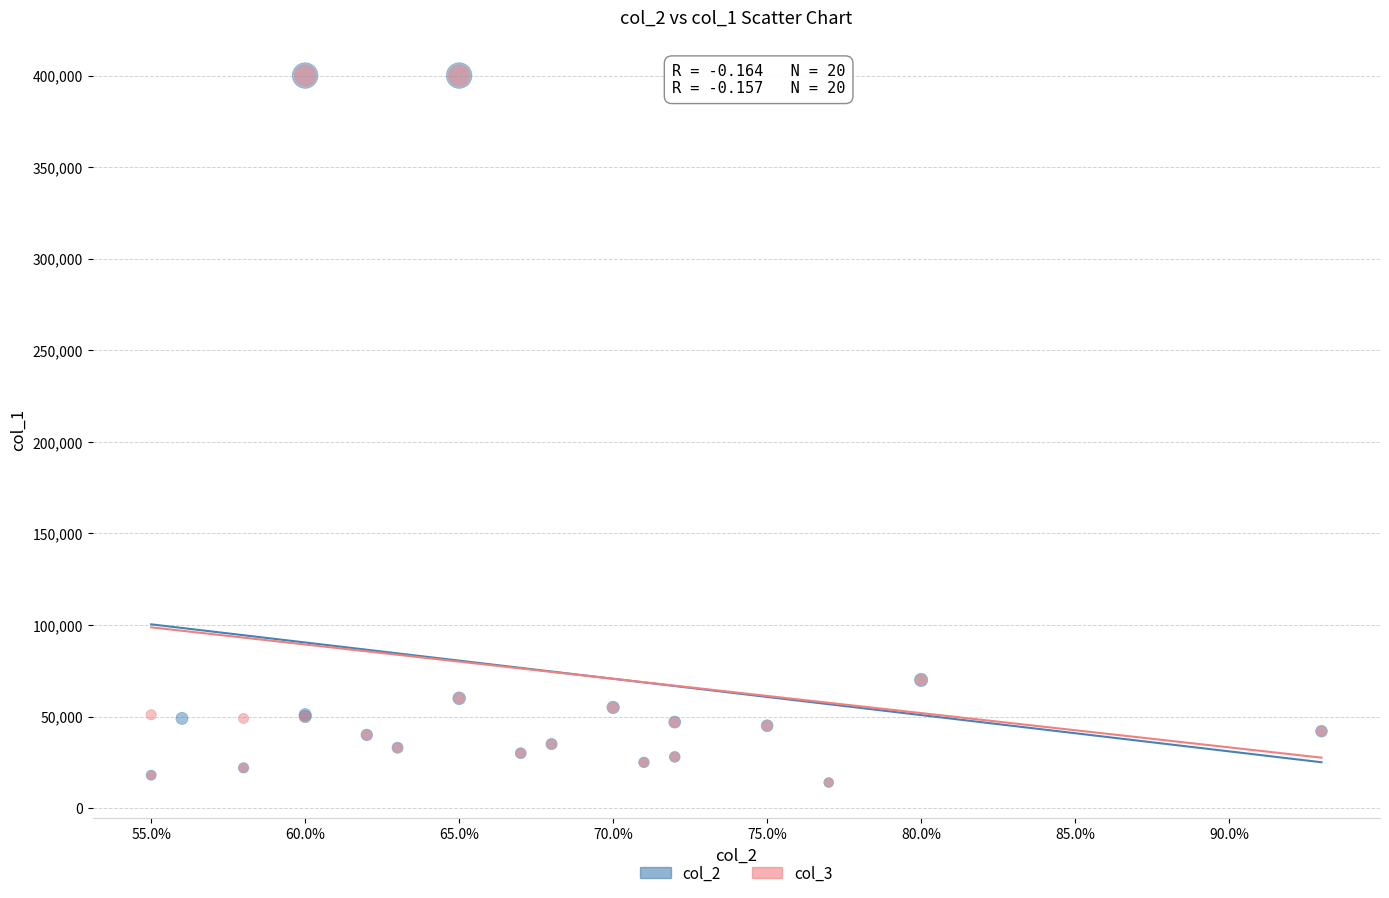

What are all the series names shown in the legend?

col_2, col_3